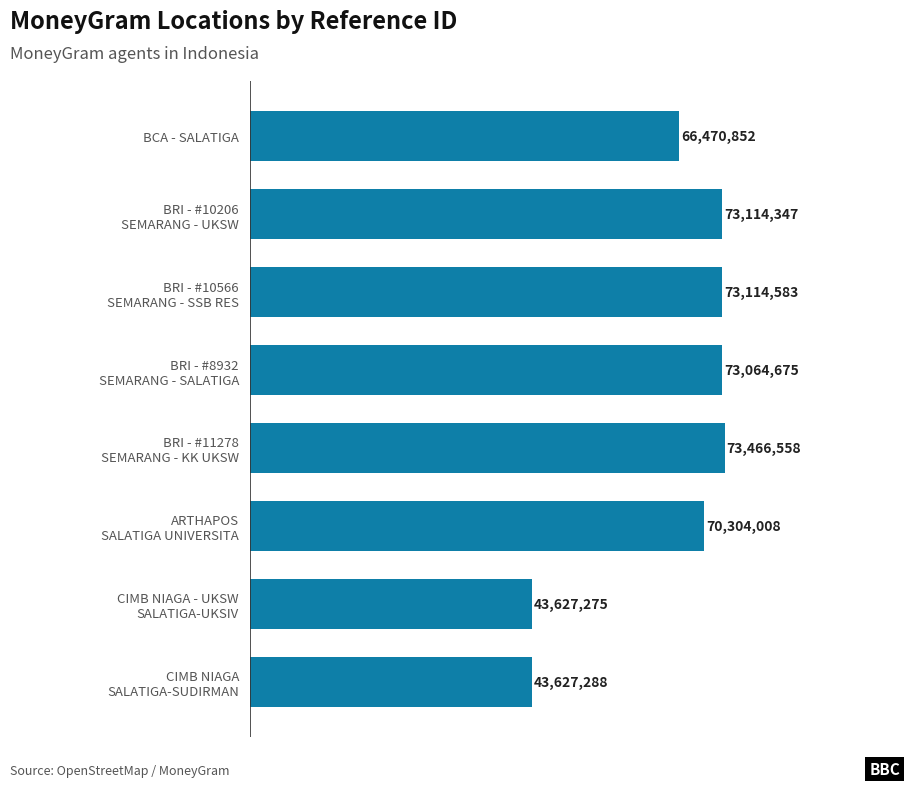

At which category does the chart reach its peak across all series?

BRI - #11278
SEMARANG - KK UKSW